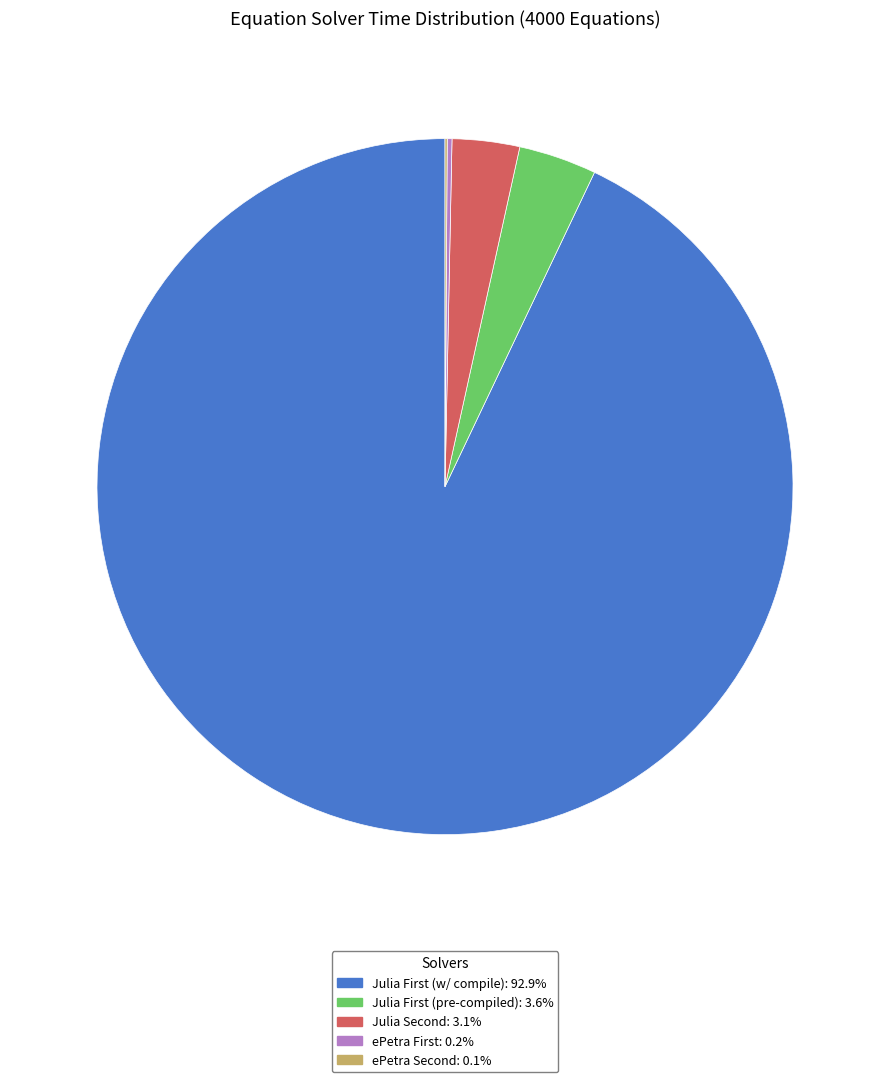

Is there any slice that represents more than half of the pie?

Yes